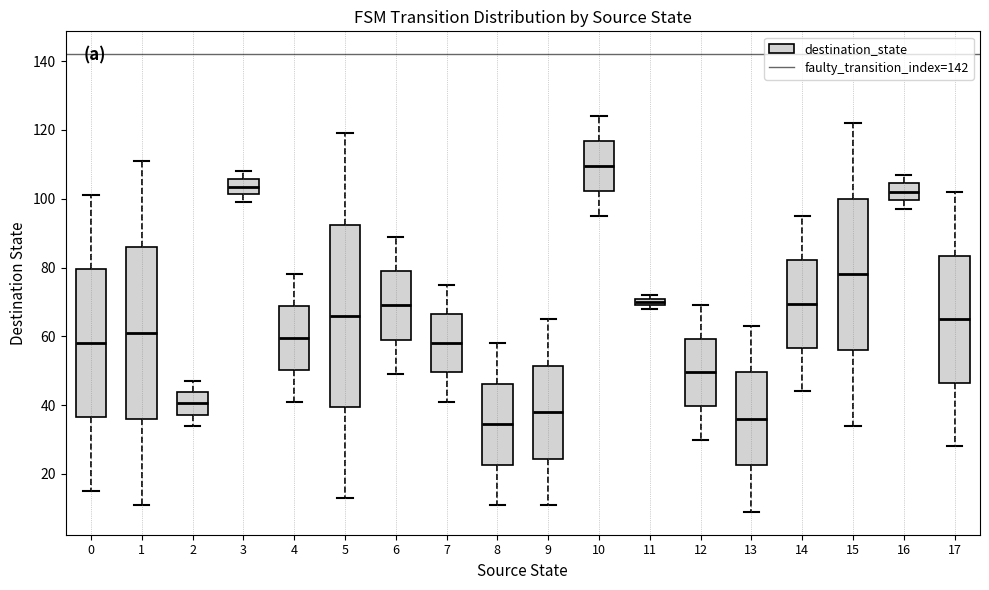

Which box has the highest median line?

10